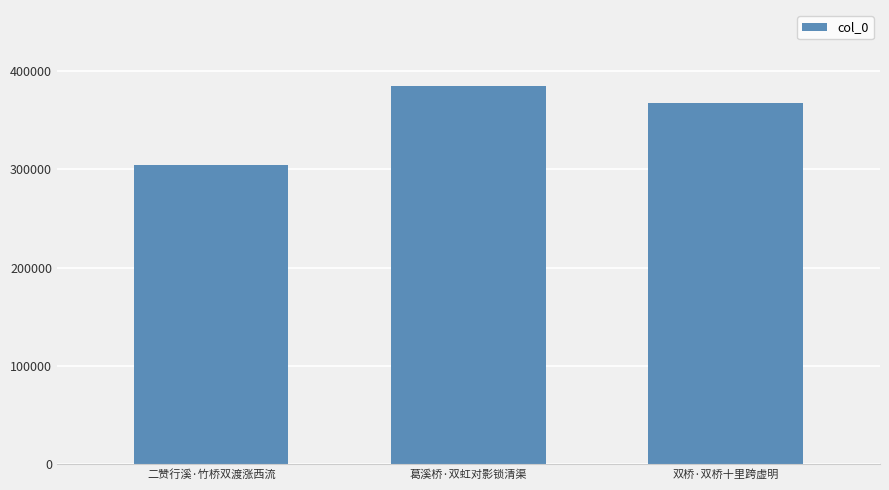

What position from the right is 葛溪桥·双虹对影锁清渠?

2